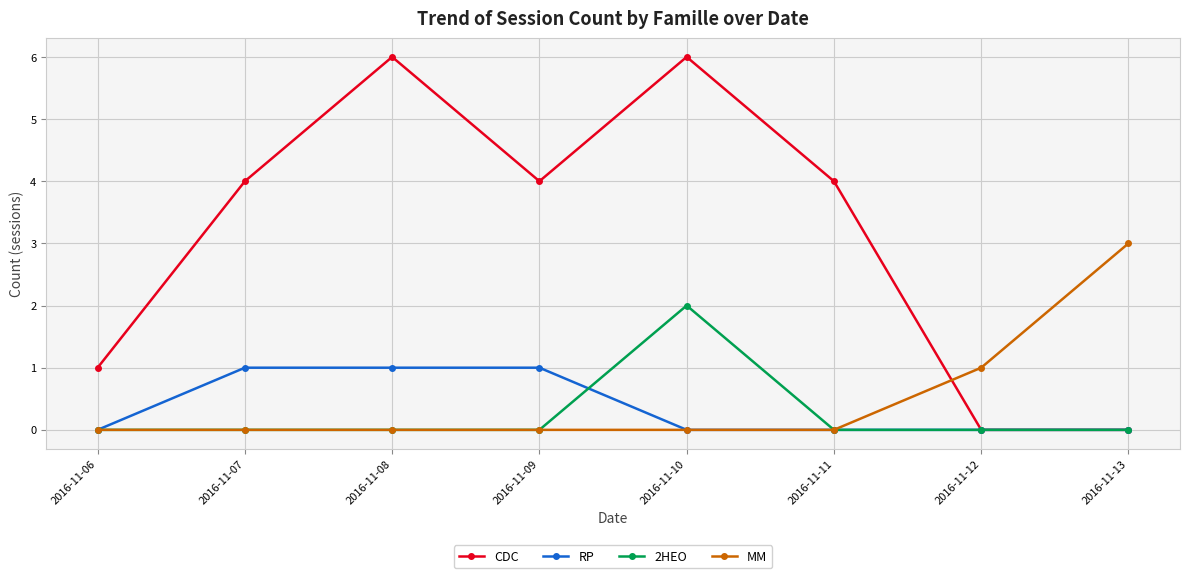

What is the highest value of the MM series?

3